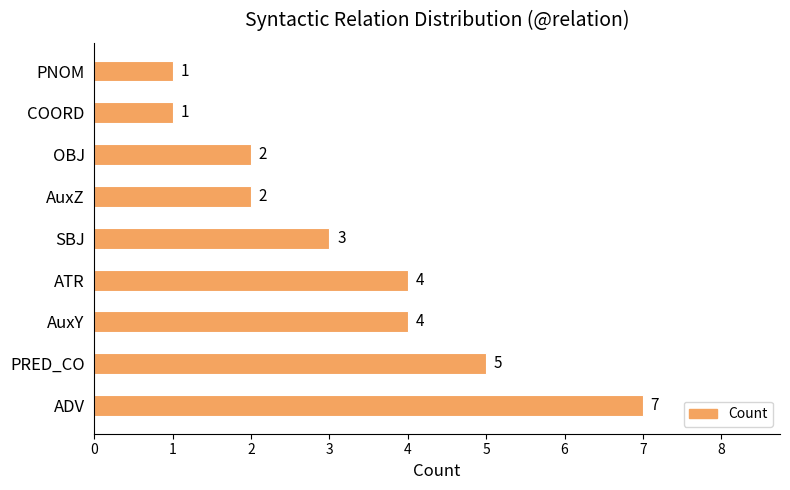

Count the values in the range 2 to 4.

5